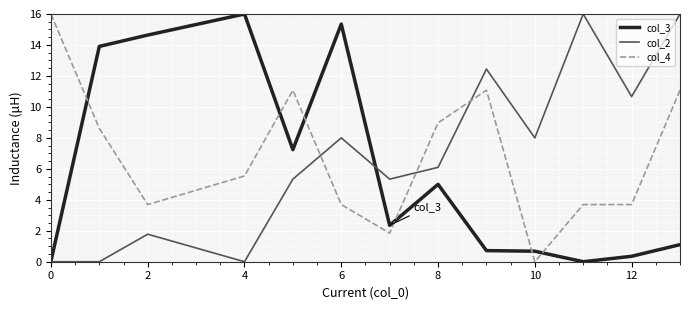

What is the maximum value for col_4?

16.0